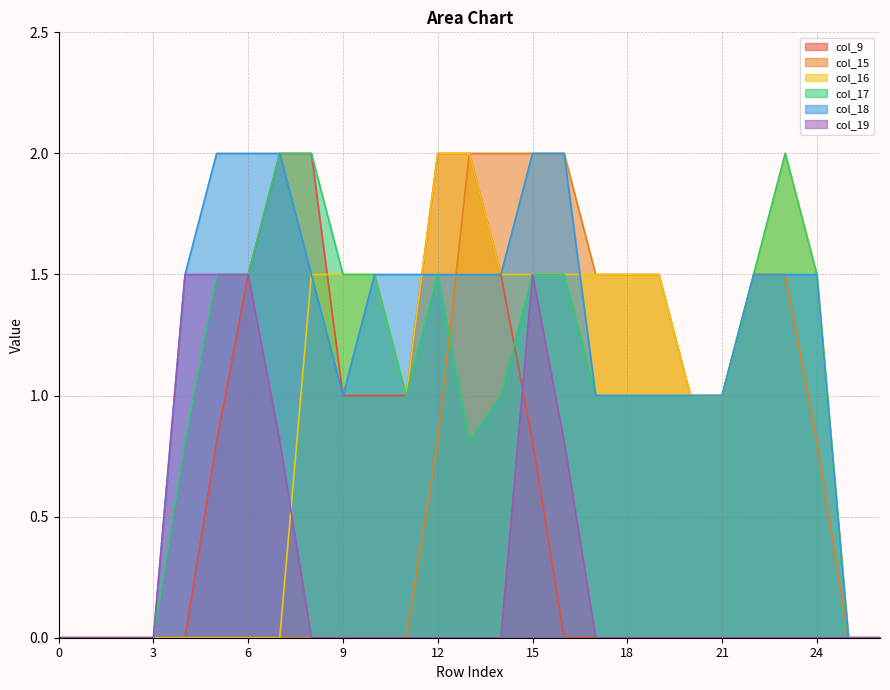

Where does the col_18 series first go above 1?

4